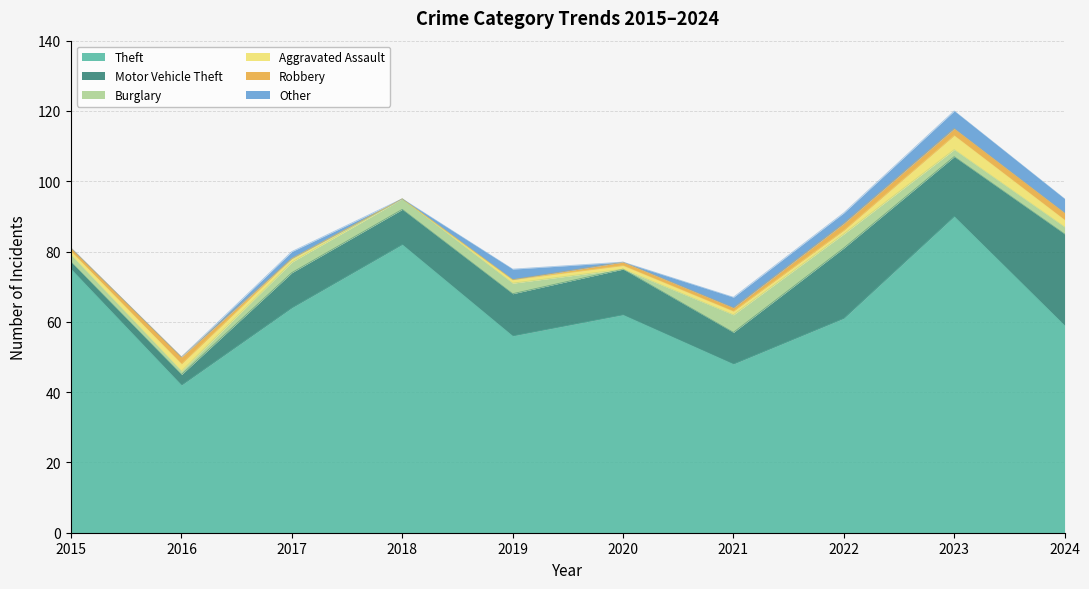

How many data points in Theft are above 62?

4